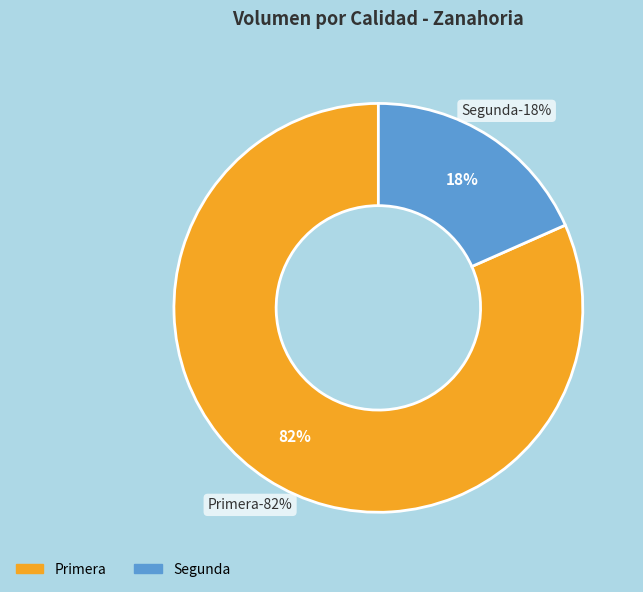

What is the largest slice in the pie chart?

Primera